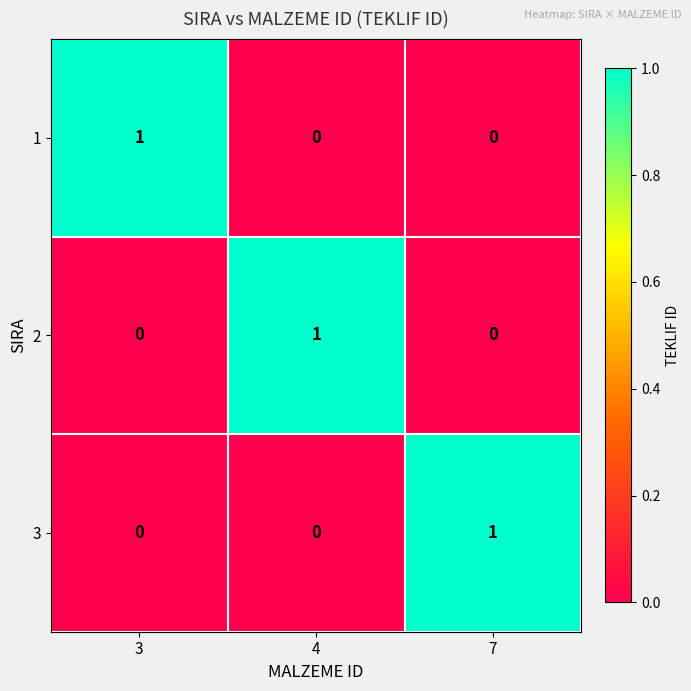

At how many categories does at least one series exceed 0?

3